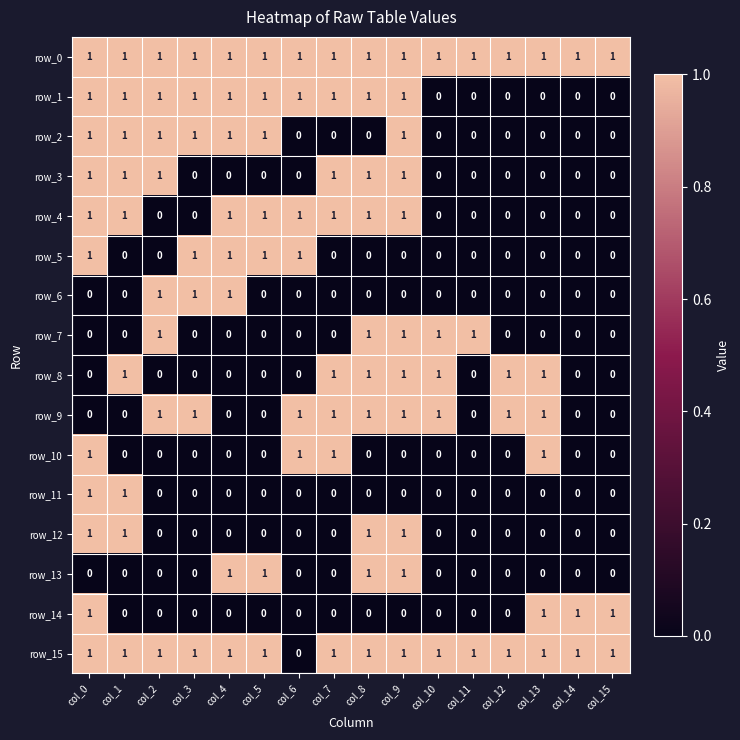

Is the value of row_8 at col_2 greater than the value of row_15 at col_1?

No